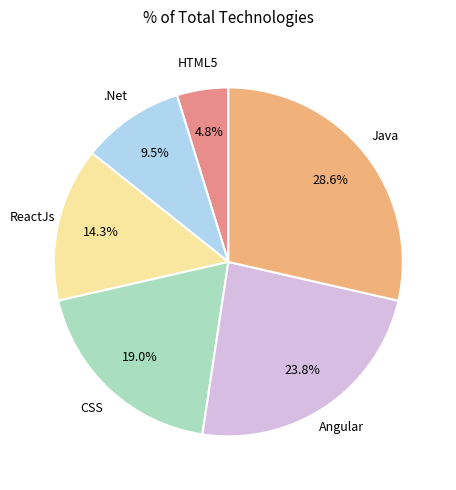

How many segments does this pie chart have?

6